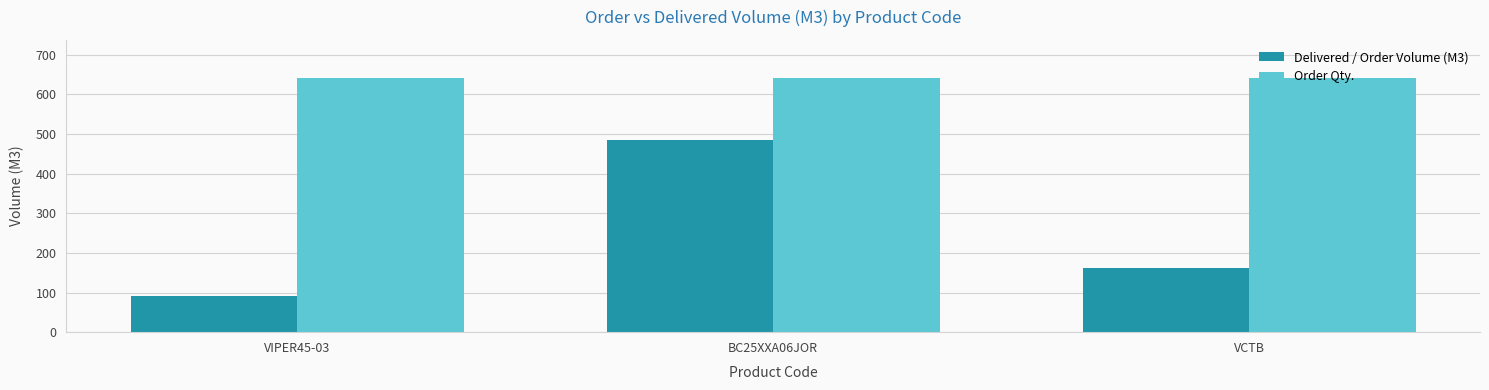

What are all the series names shown in the legend?

Delivered / Order Volume (M3), Order Qty.